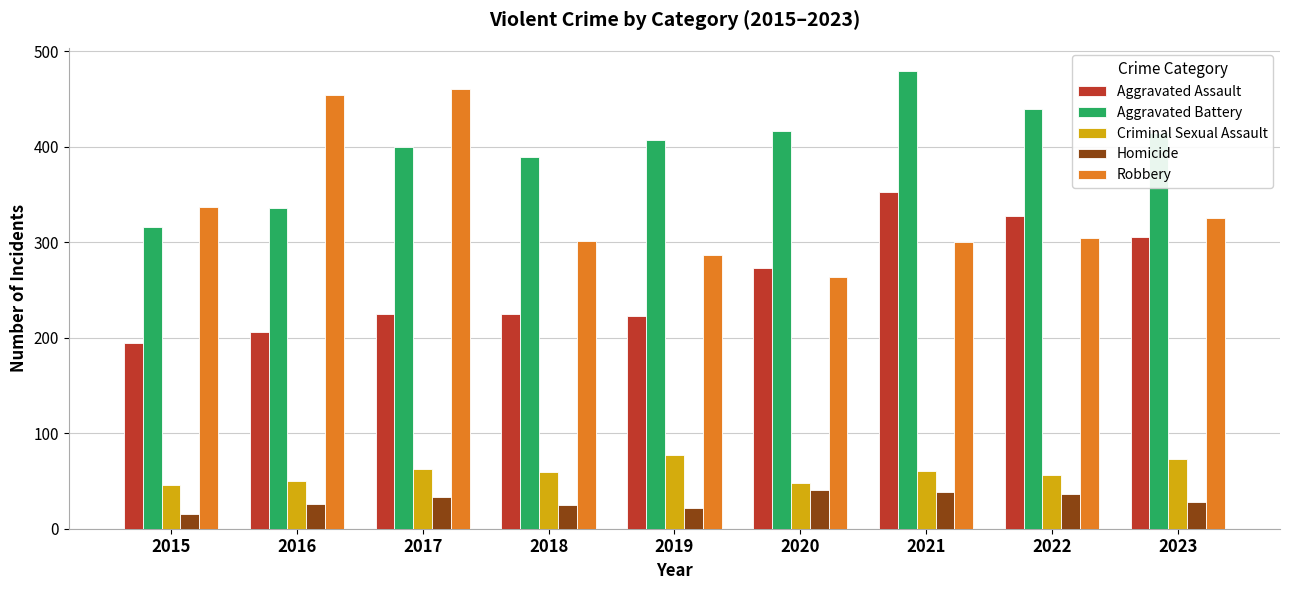

Which series has the largest total across all categories?

Aggravated Battery